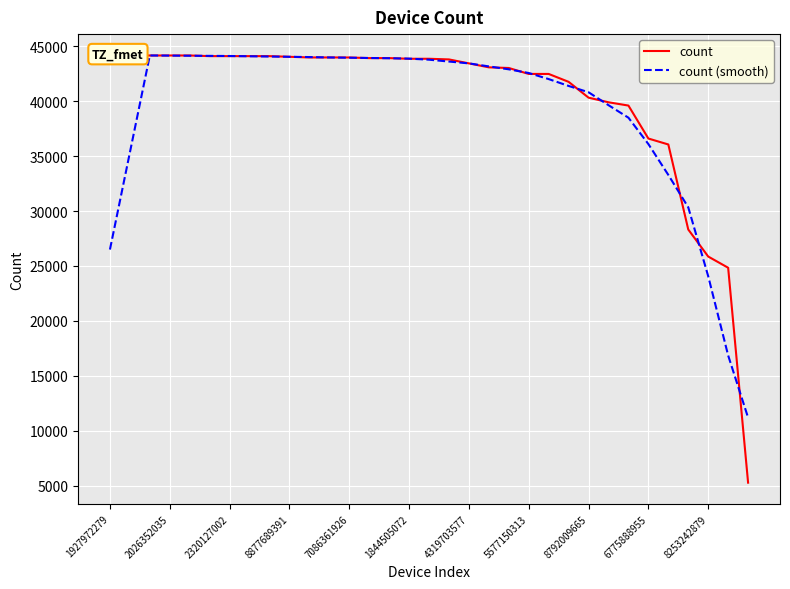

At which category is the sum across all series the highest?

2320127002